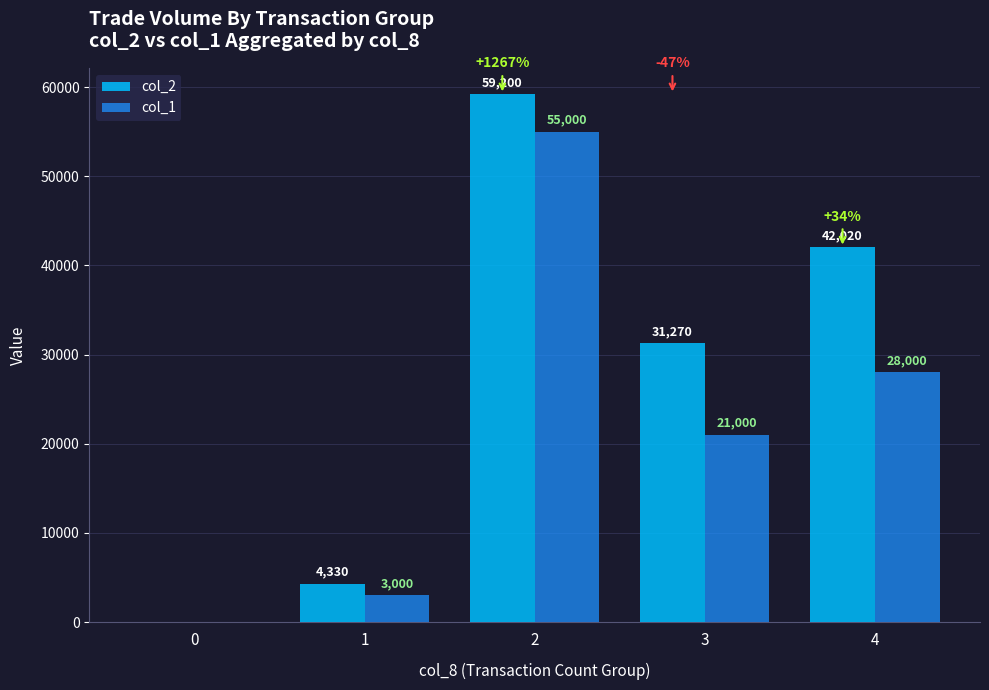

Reading right to left, list all the values displayed in this chart.

col_2: 42020	31270	59200	4330	0
col_1: 28000	21000	55000	3000	0